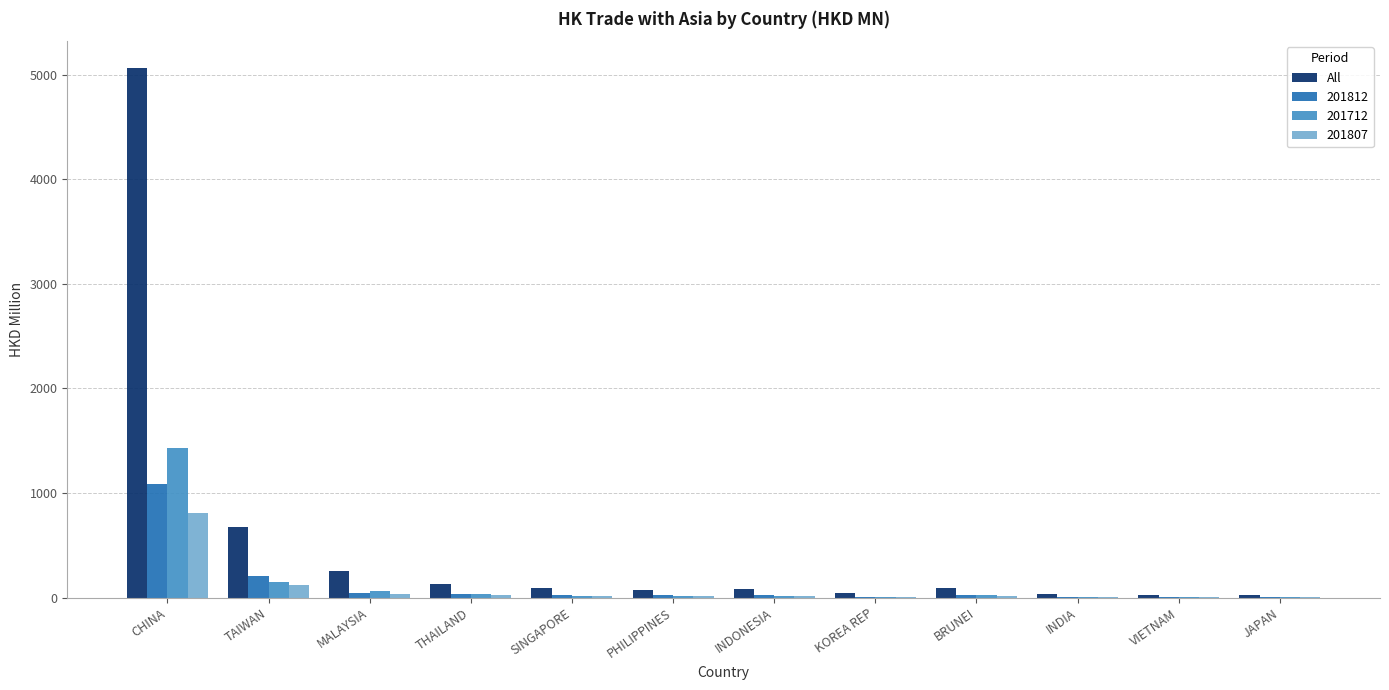

What is the highest value of the 201807 series?

803.9